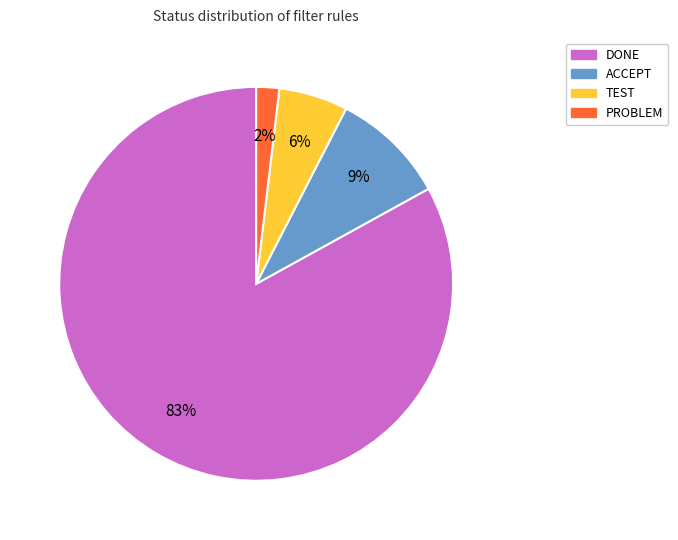

To the nearest percent, what is the difference between the DONE and TEST slice percentages?

77%